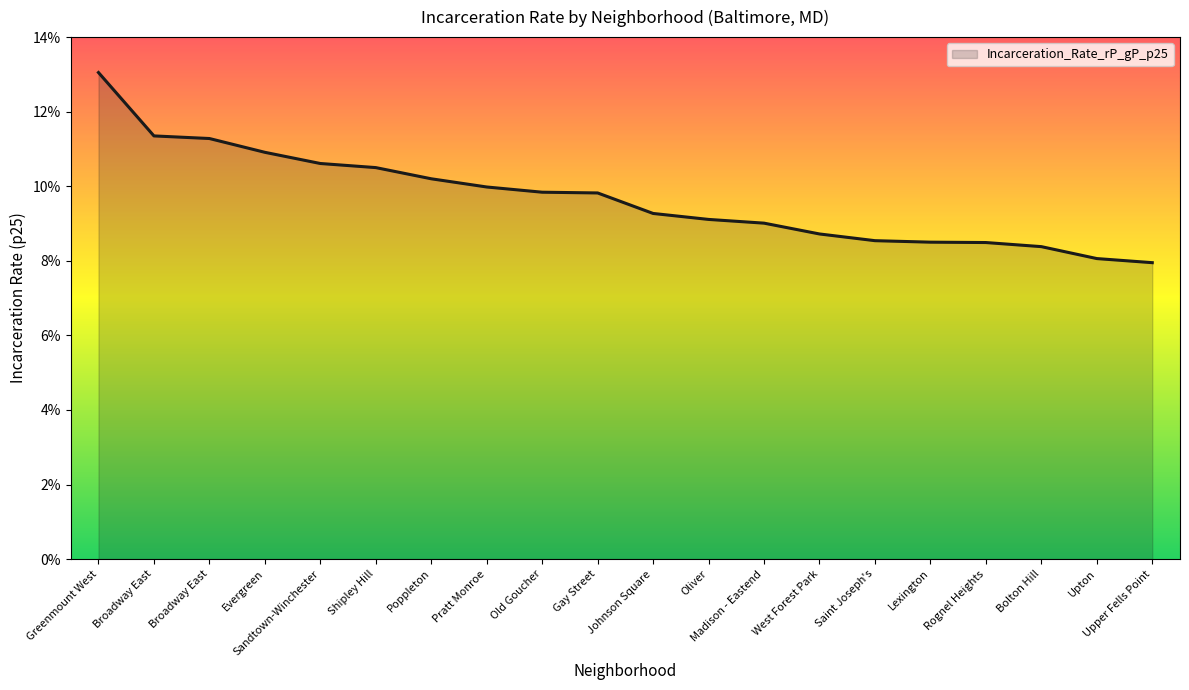

What is the label of the 14th point from the right?

Poppleton